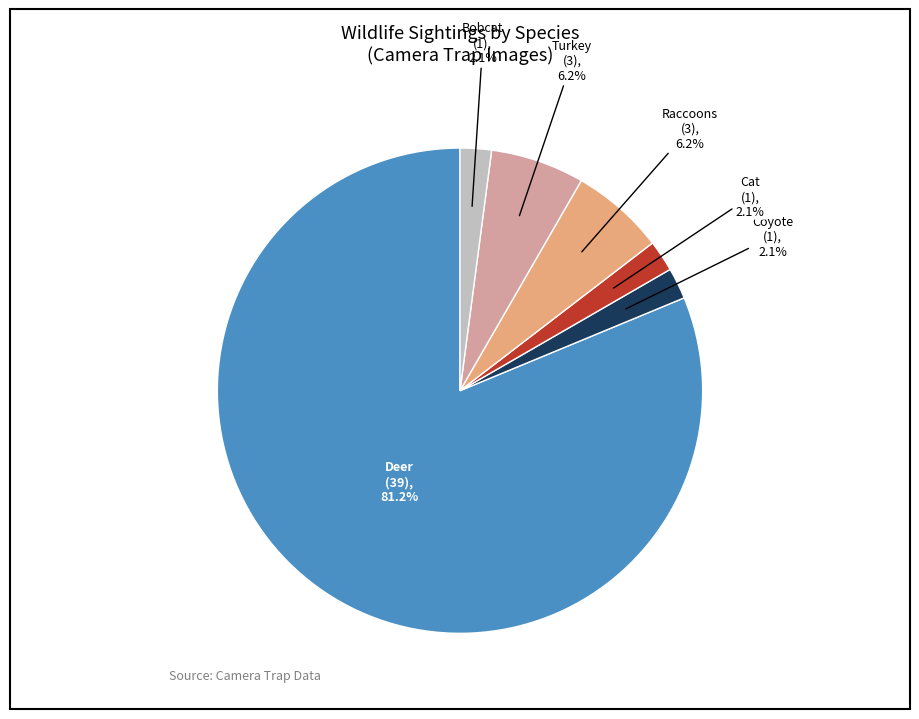

To the nearest percent, what is the average slice percentage?

17%